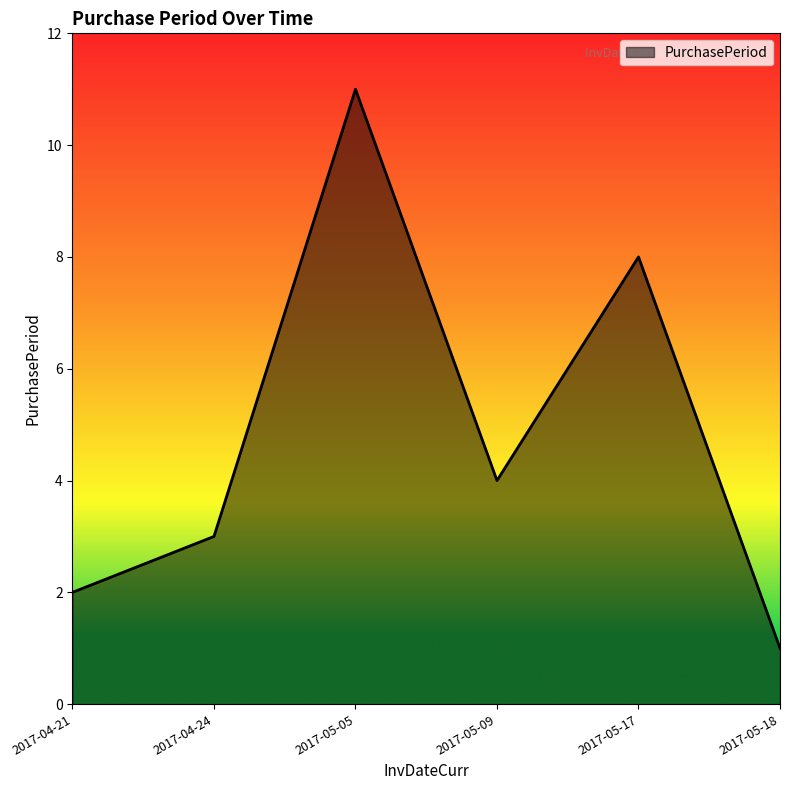

What position from the left is 2017-04-24?

2